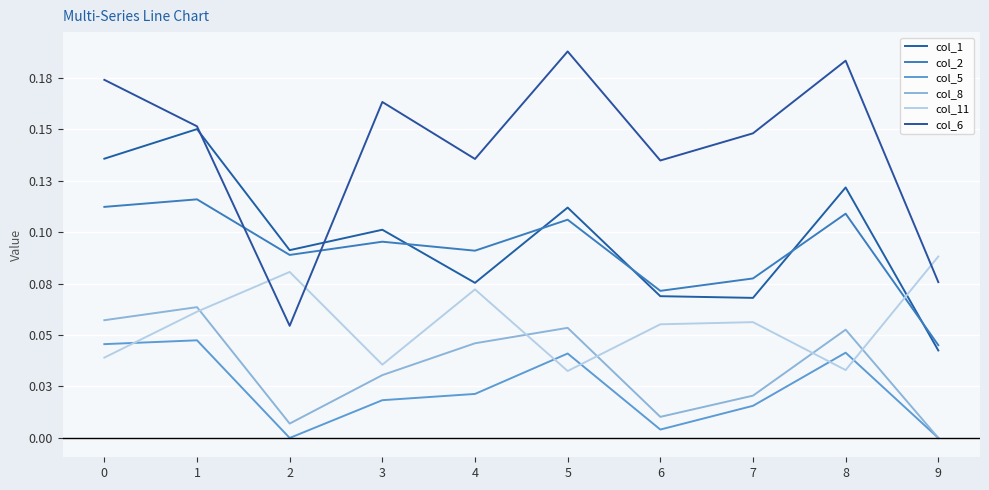

True or false: col_8 has a value of 0.0 at 1.

False